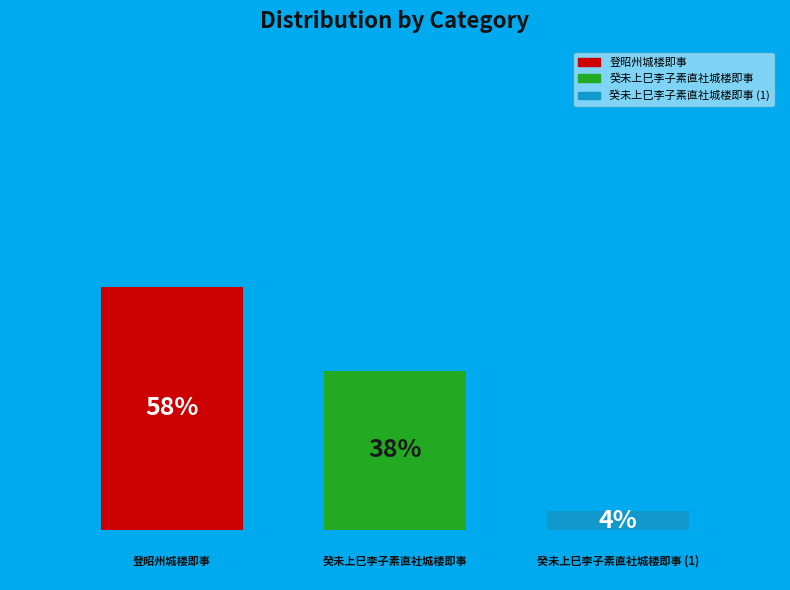

How many groups of bars are there?

1